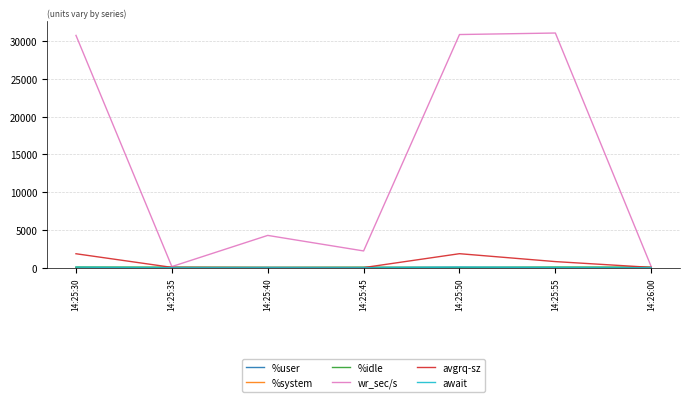

Which series has the widest spread of values?

wr_sec/s